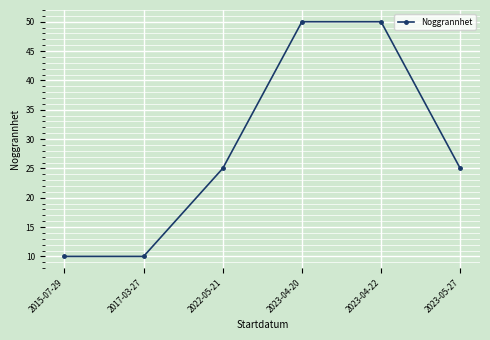

Is it true that the value at 2023-04-20 is 50?

True